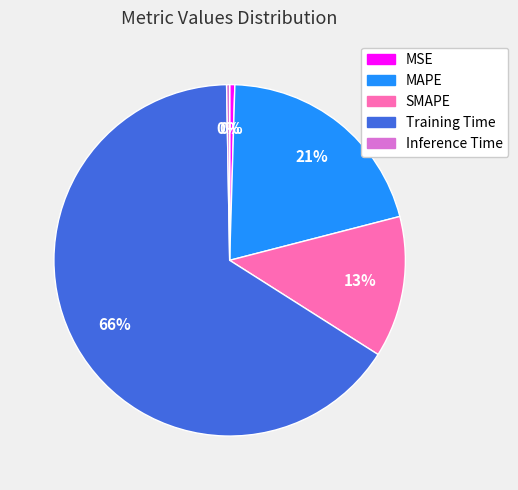

To the nearest percent, what is the difference between the Training Time and MAPE slice percentages?

45%